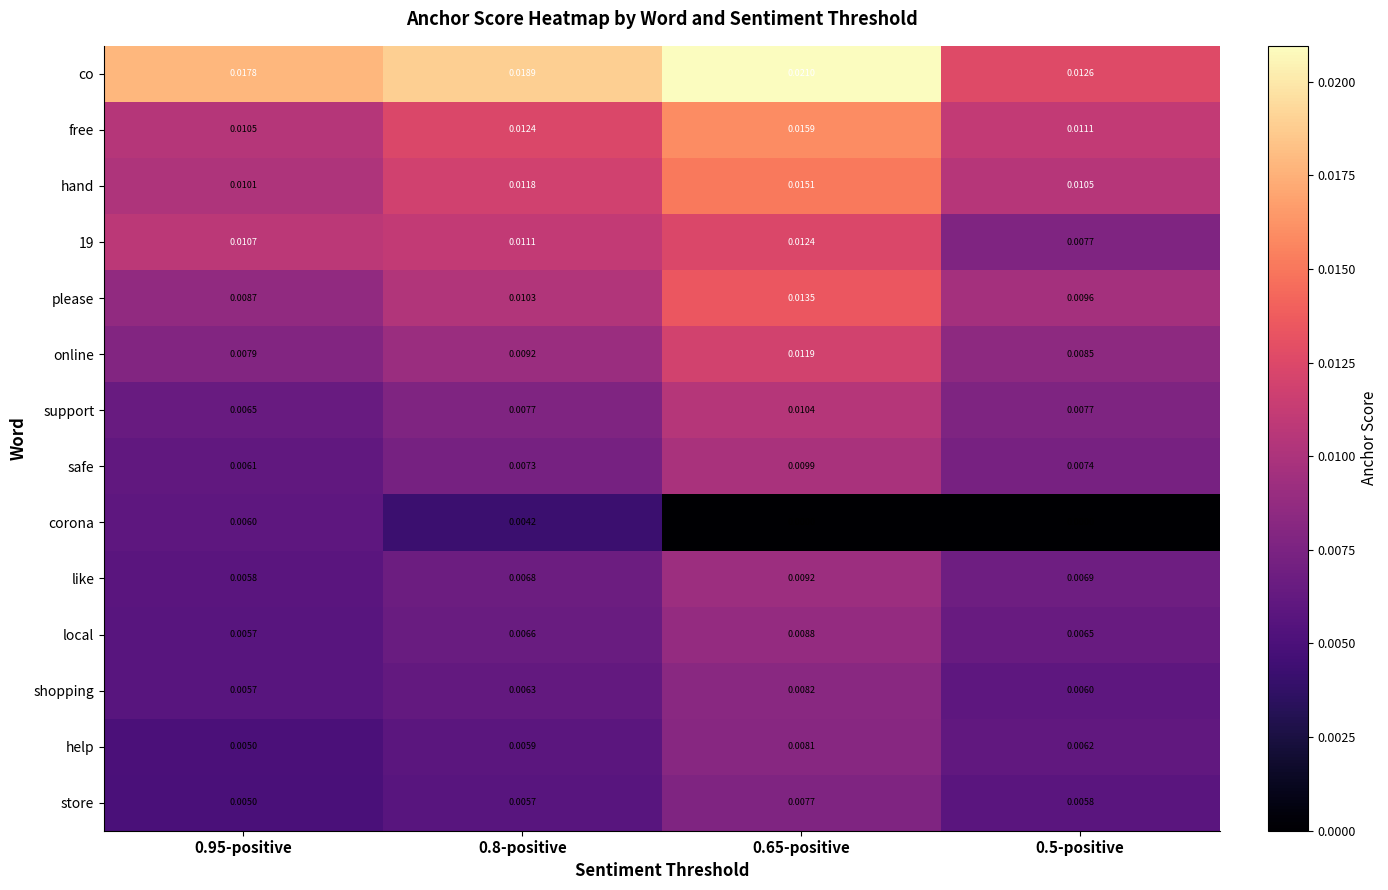

Which series has the largest total across all categories?

co